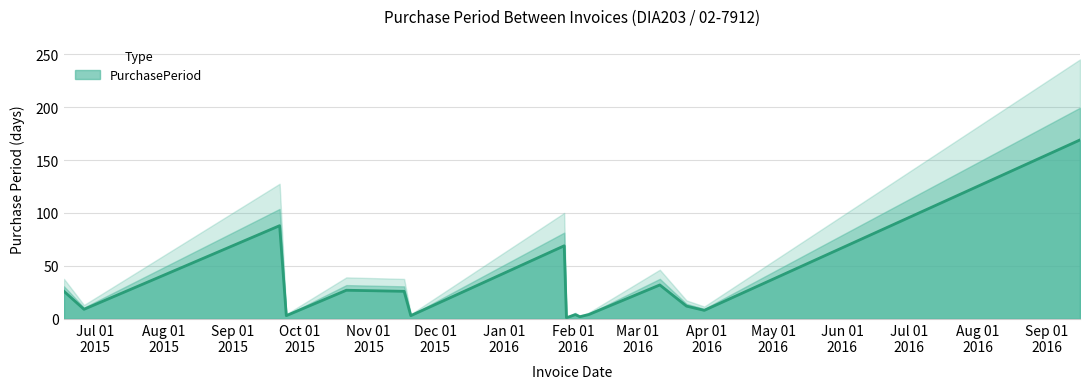

What value does the data have at 2015-06-26?

9